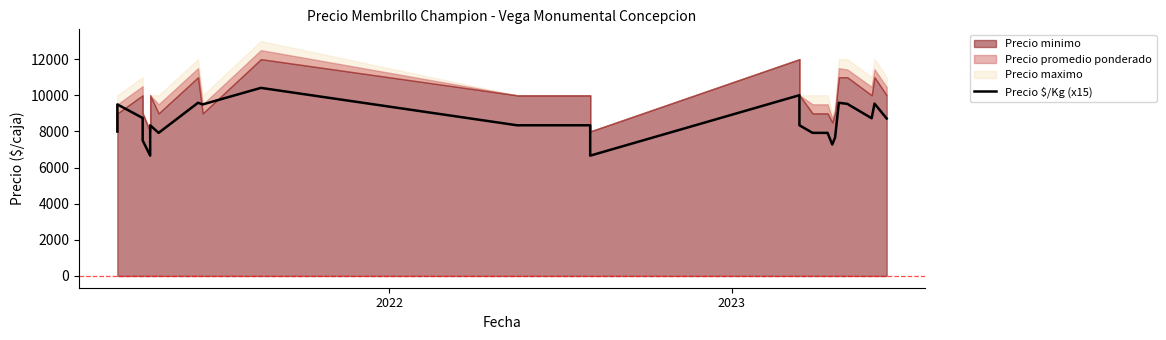

What is the sum of the values at 2022 and 2023?

18240